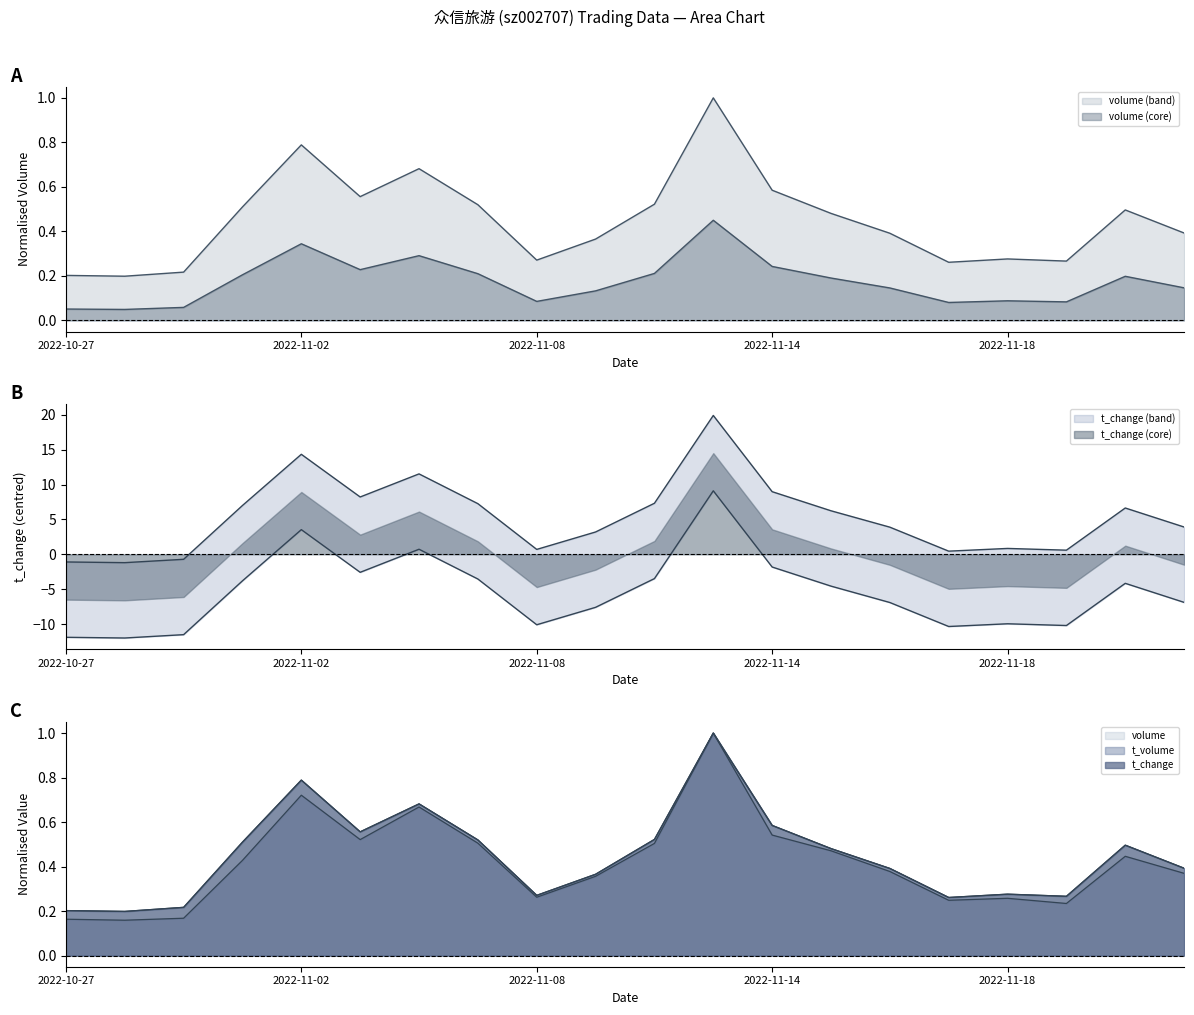

How many interior local valleys does the t_volume series have?

5